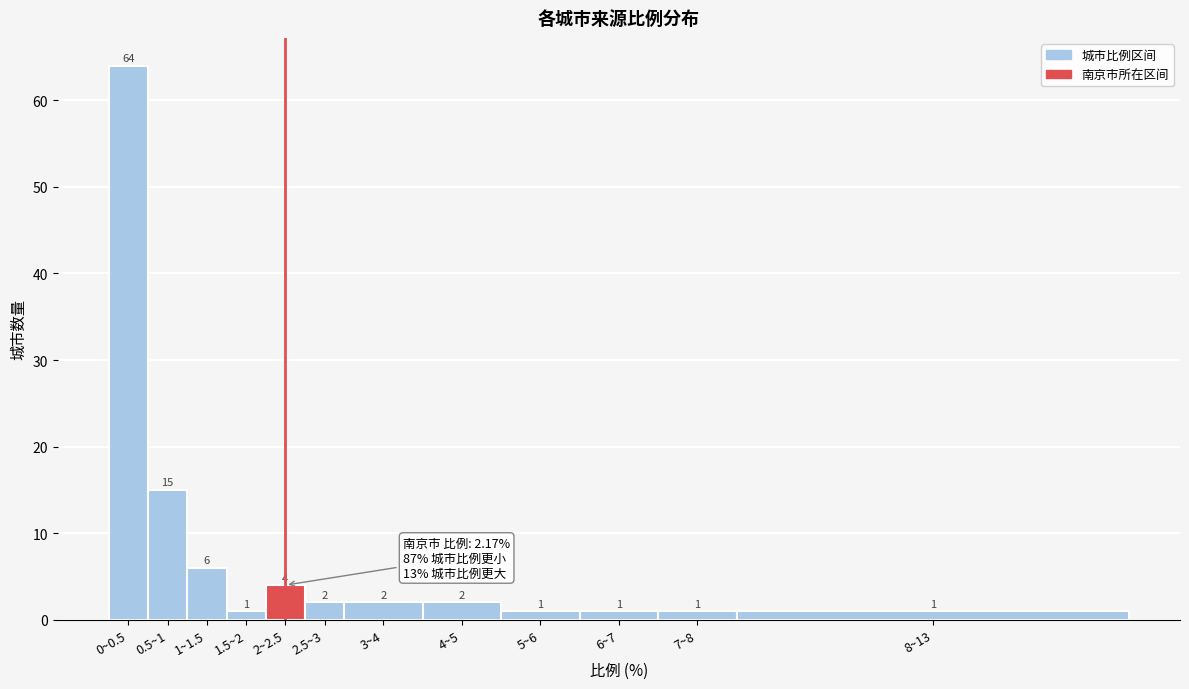

Reading right to left, transcribe all the data shown in this chart.

8~13=1	7~8=1	6~7=1	5~6=1	4~5=2	3~4=2	2.5~3=2	2~2.5=4	1.5~2=1	1~1.5=6	0.5~1=15	0~0.5=64